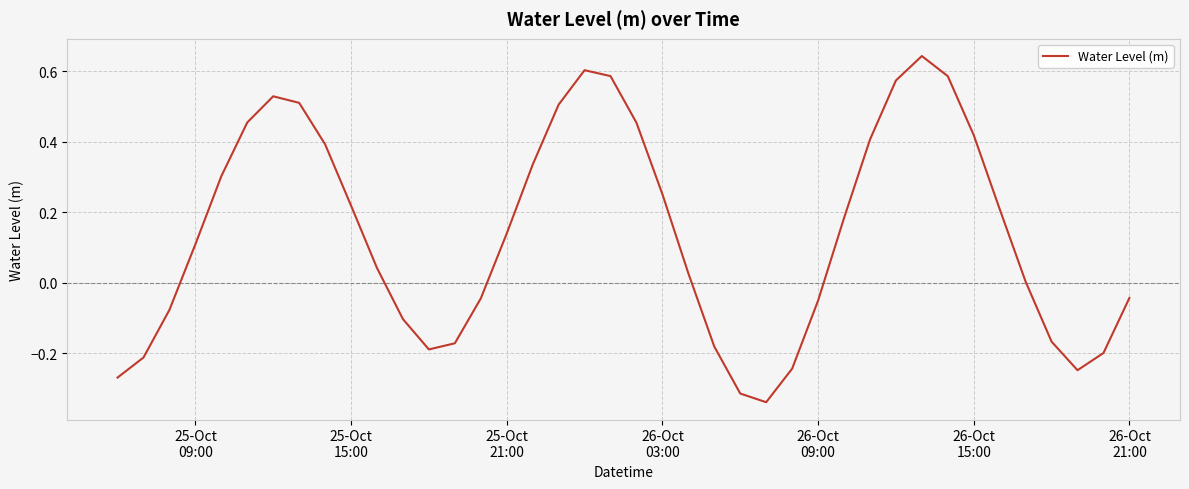

What is the difference between the maximum and minimum values?

1.0